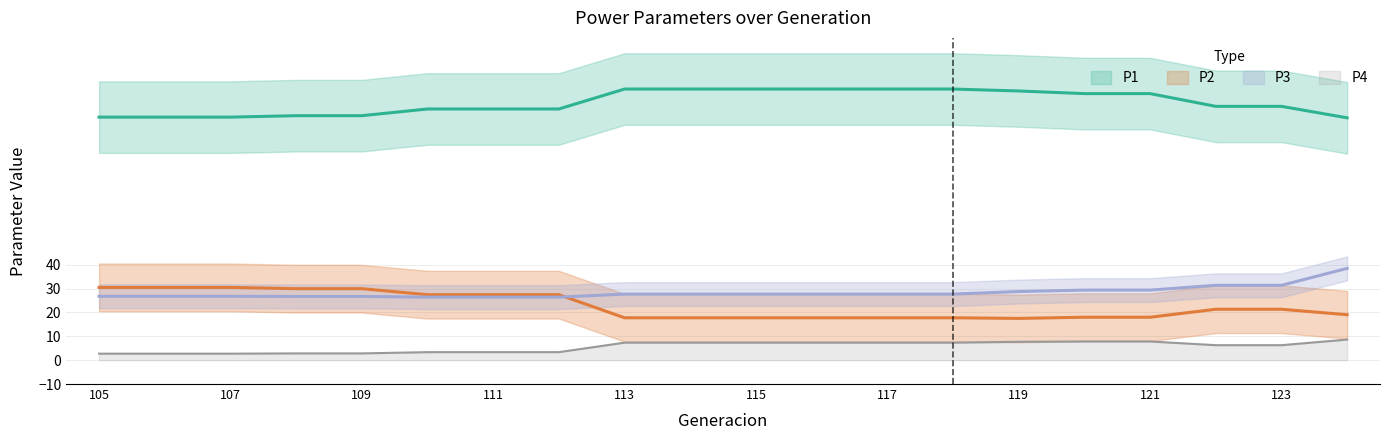

How many lines are shown in the chart?

4